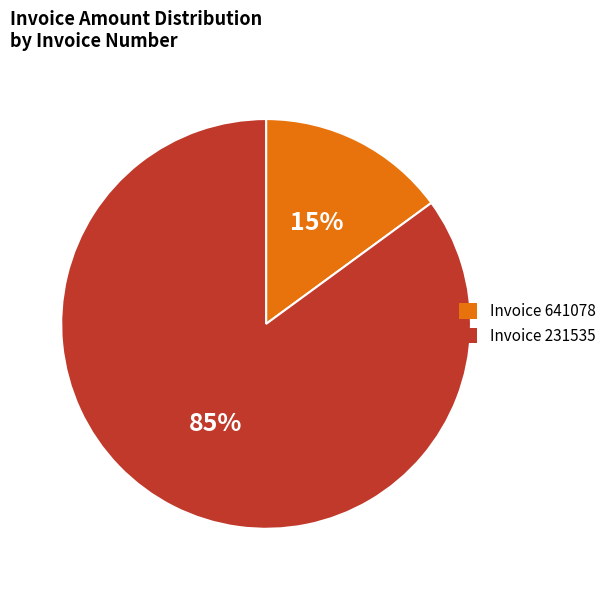

To the nearest percent, what is the difference between the largest and smallest slice percentages?

70%